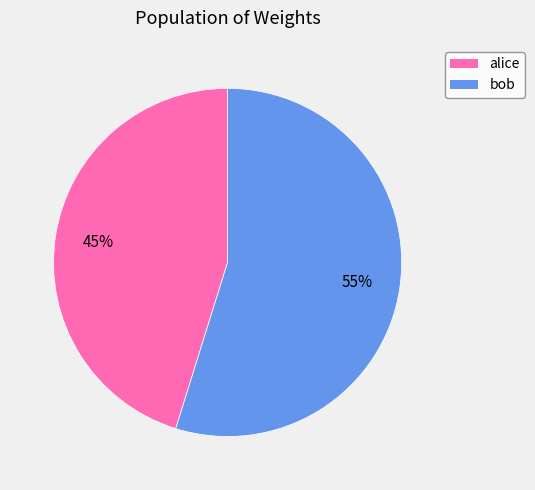

Rank the categories by value from highest to lowest.

bob, alice